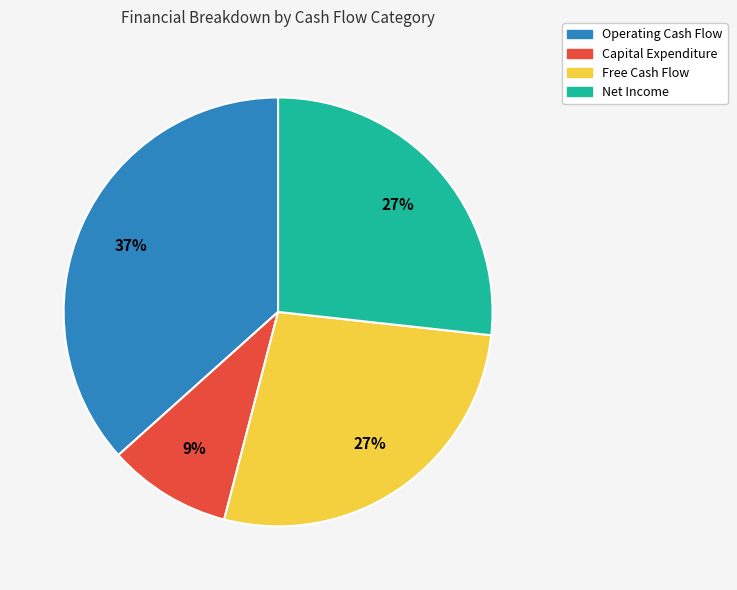

Which slice is the largest?

Operating Cash Flow